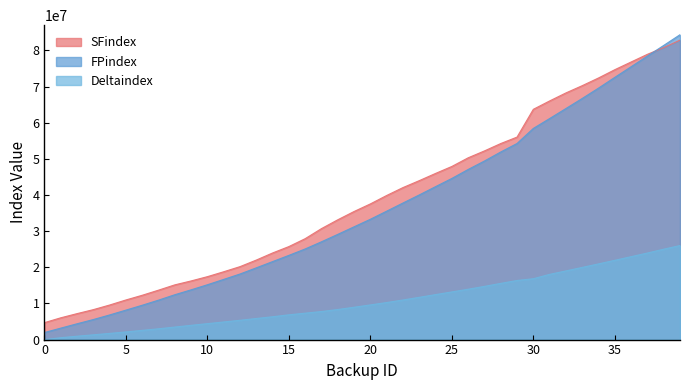

What is the sum of the Deltaindex values at 12 and 25?

18531008